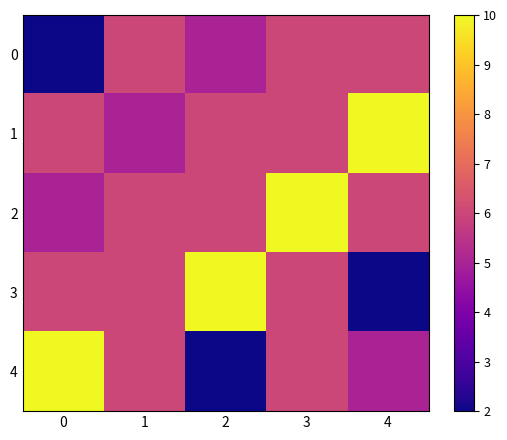

How many categories are shown in the chart?

5